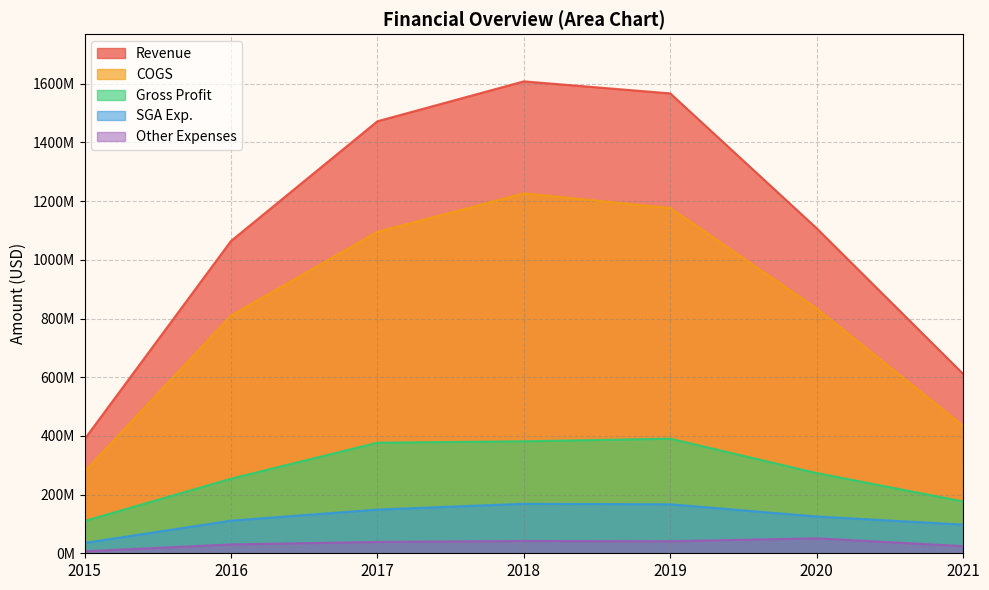

Where is the first local maximum for Revenue?

2018